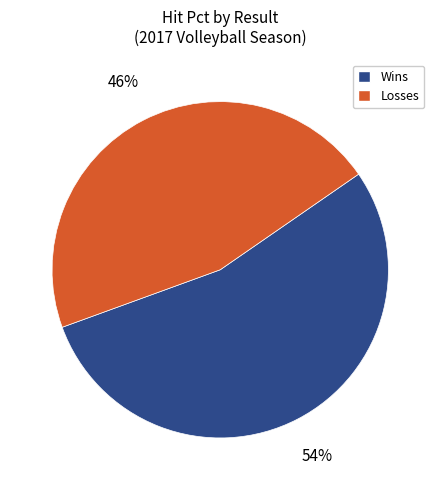

Is there any slice that represents more than half of the pie?

Yes